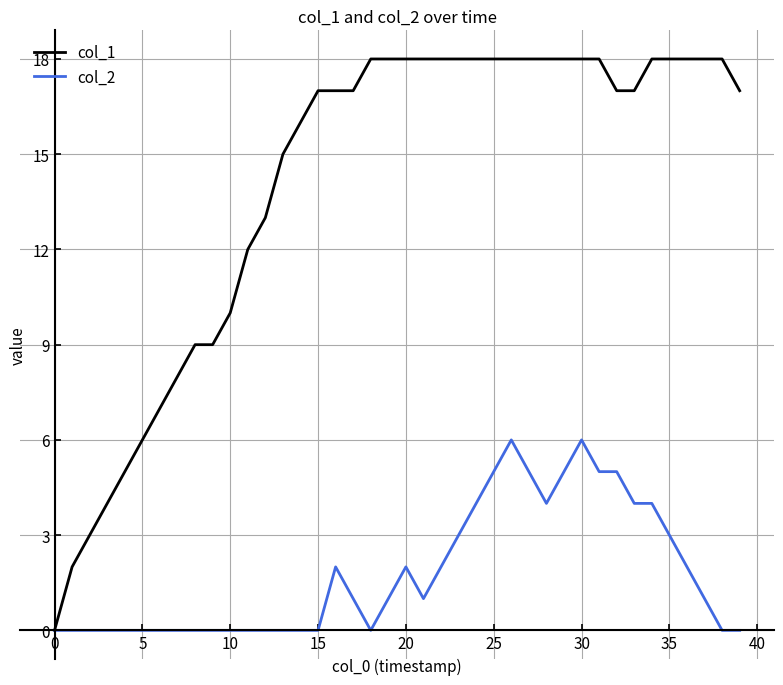

Is this an area chart (filled region under the line)?

No